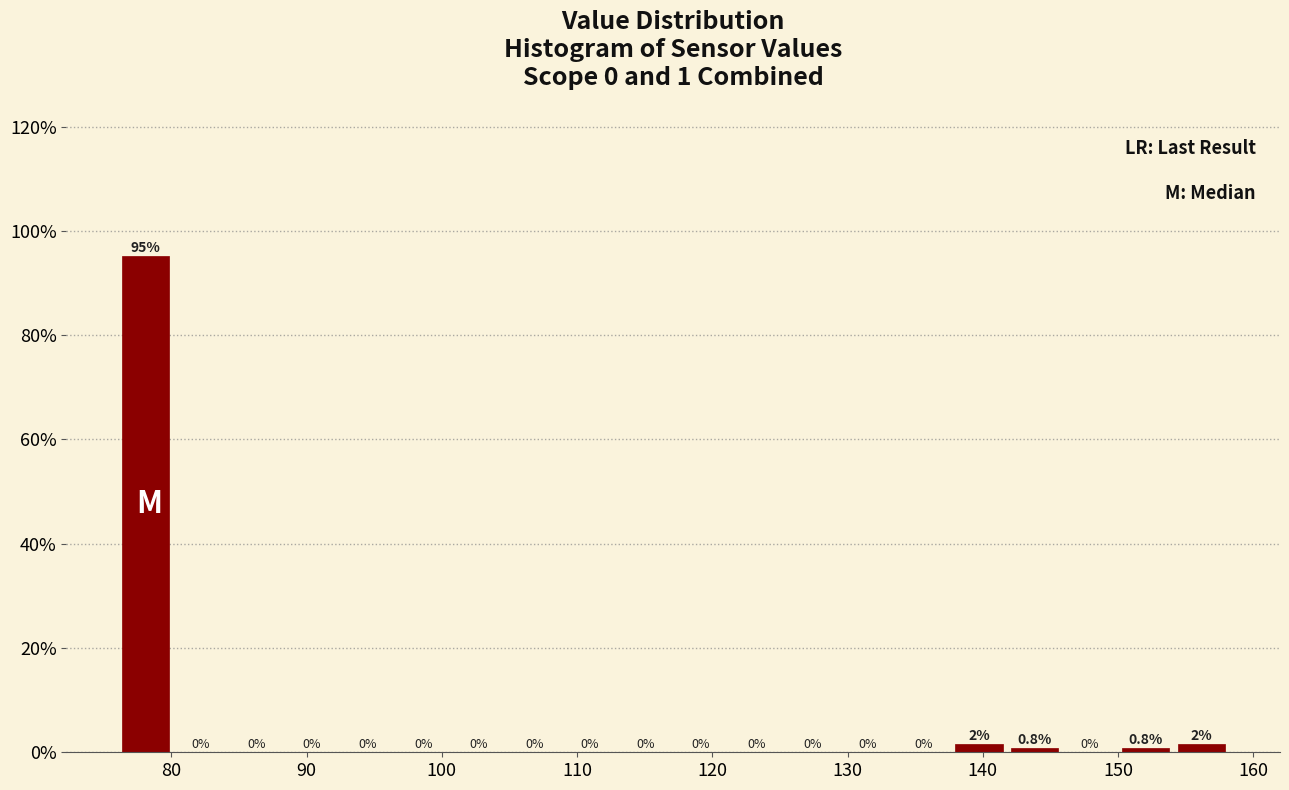

Over which range of the x-axis is the bar tallest?

76 to 80